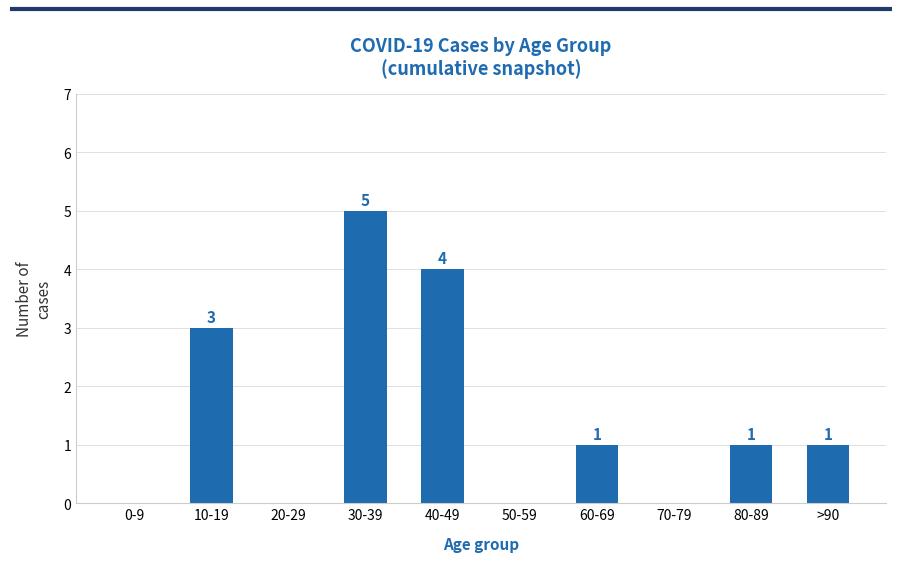

How many values are between 0 and 3?

8